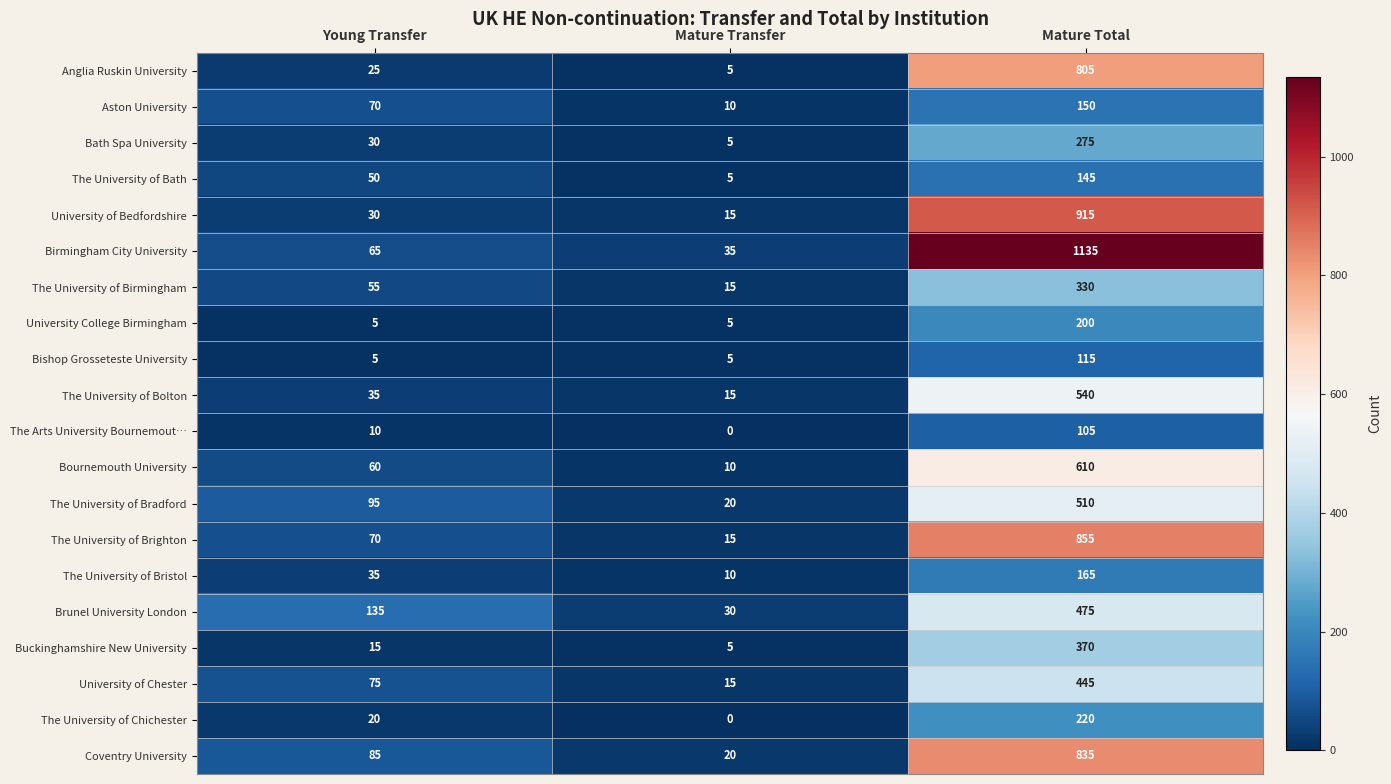

Is the value of The University of Bolton at Mature Transfer greater than the value of The University of Chichester at Young Transfer?

No